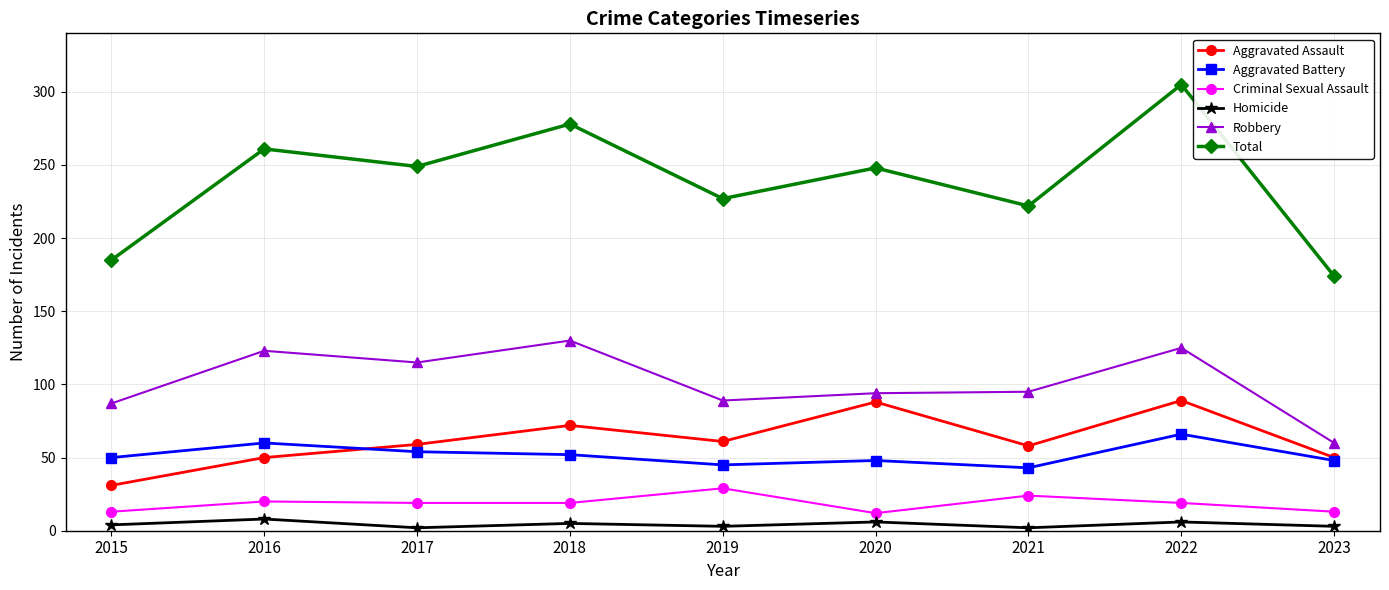

What is the value of the Robbery point at the 4th from the left?

130